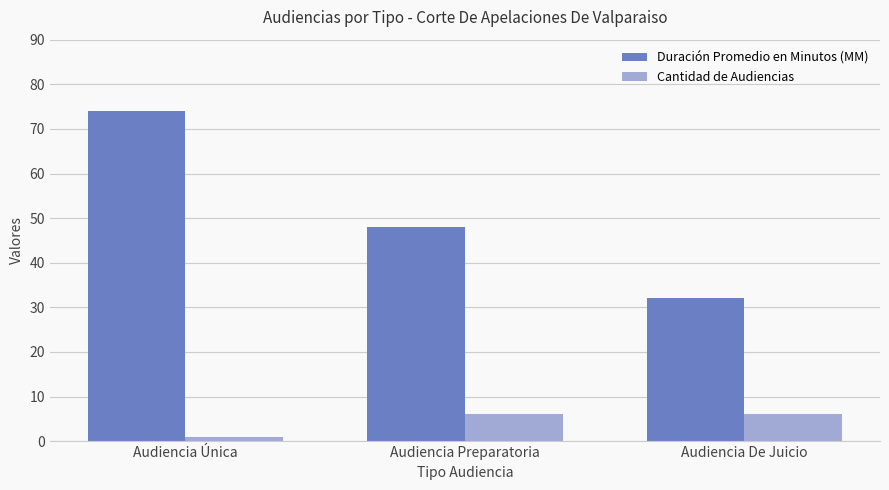

Rank the series by their average value, from highest to lowest.

Duración Promedio en Minutos (MM), Cantidad de Audiencias